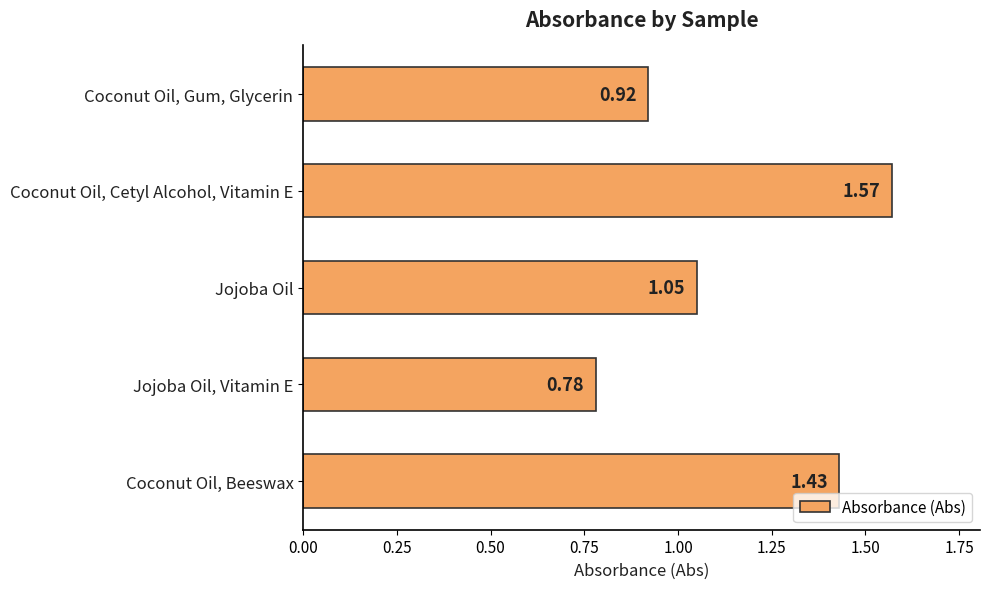

At which category does the chart reach its peak across all series?

Coconut Oil, Cetyl Alcohol, Vitamin E